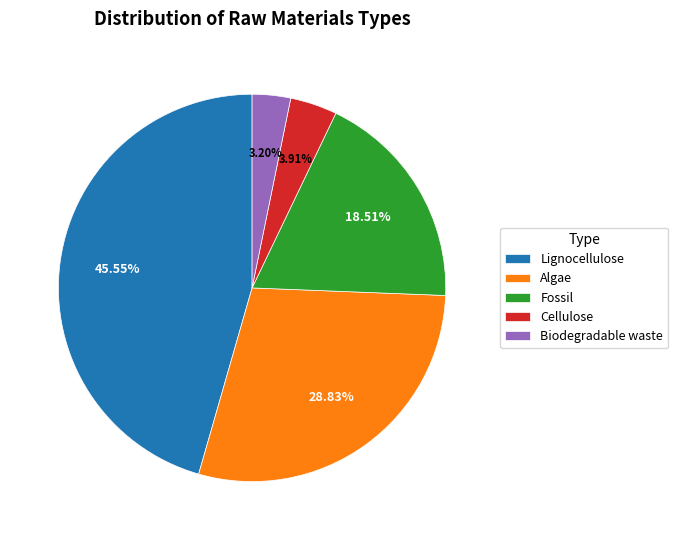

Is it true that Cellulose is 4% of the pie?

True